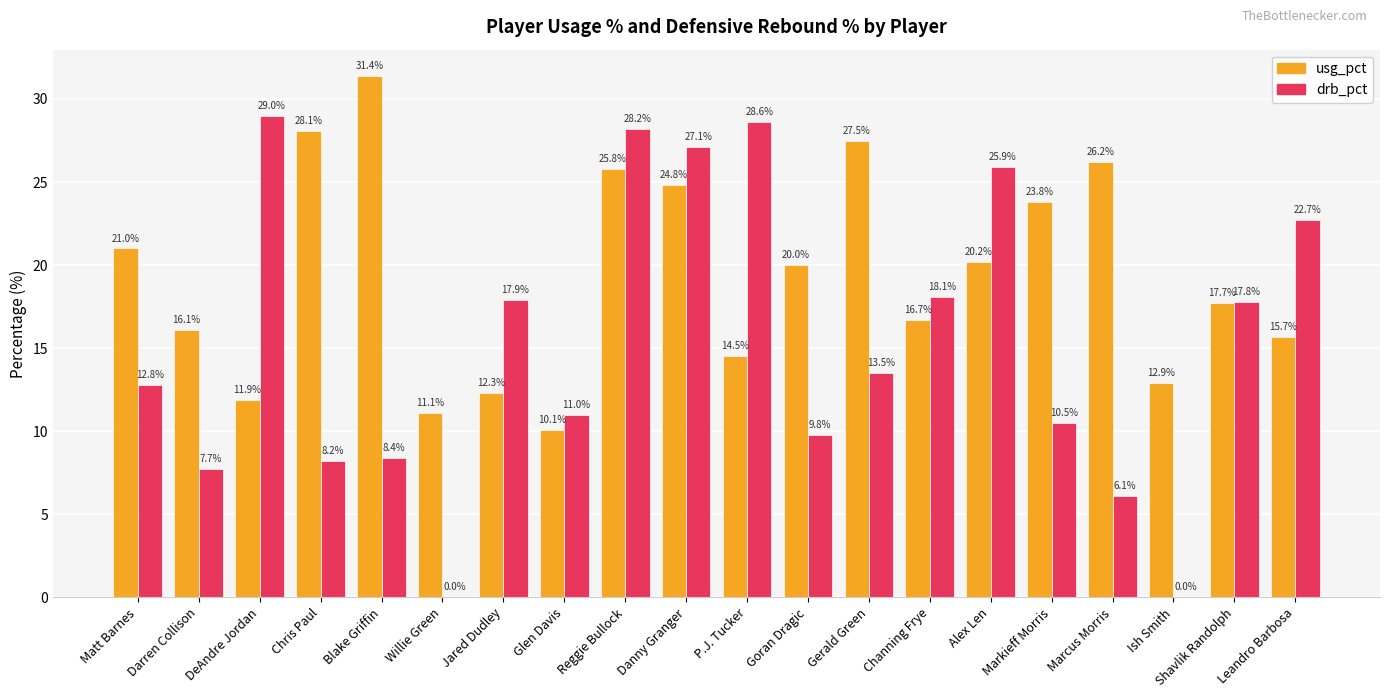

Where does the drb_pct series first go above 13?

DeAndre Jordan